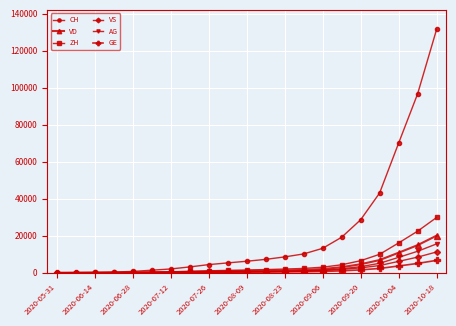

What is the difference between the maximum and minimum values in the VD series?

20076